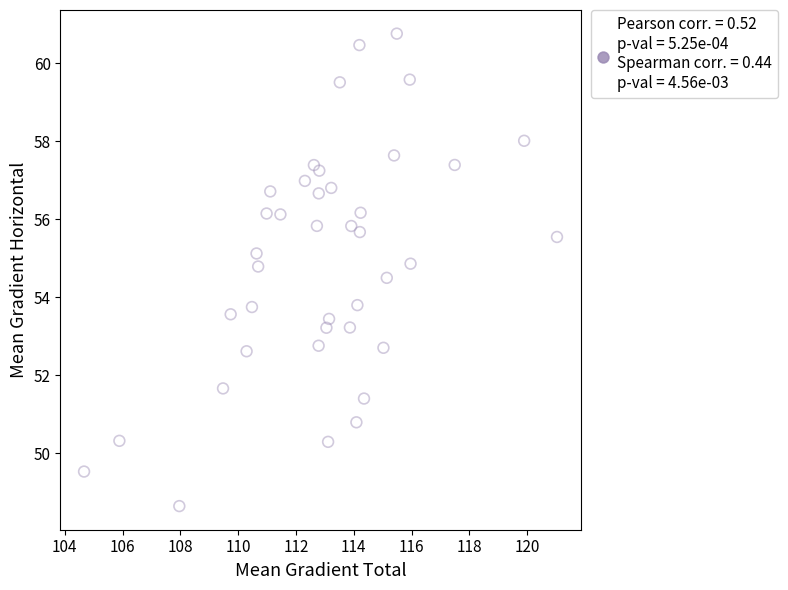

What is the range of X values (max minus min)?

16.4